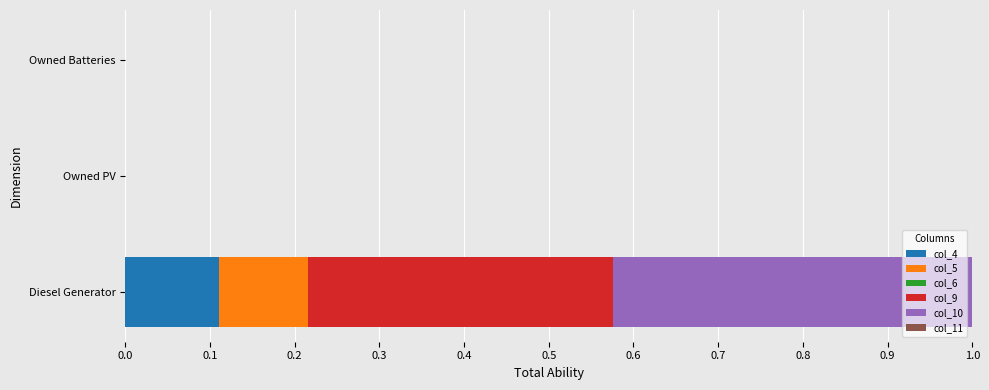

How many distinct data groups are displayed?

4